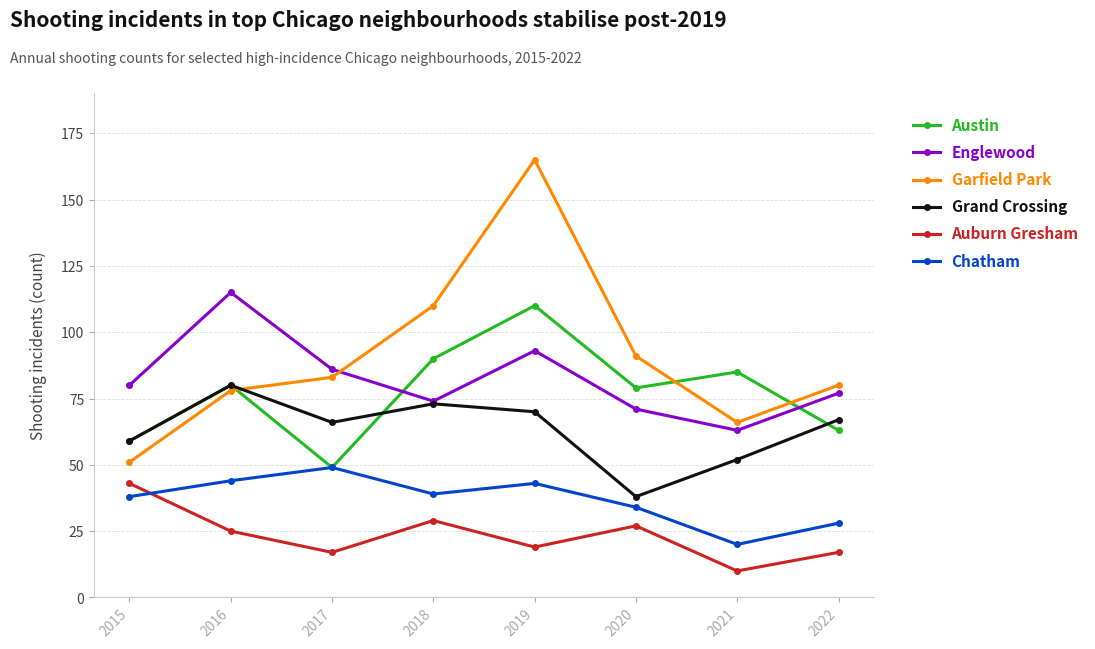

Reading right to left, what are all the values shown in this chart?

Austin: 2022=63	2021=85	2020=79	2019=110	2018=90	2017=49	2016=80	2015=59
Englewood: 2022=77	2021=63	2020=71	2019=93	2018=74	2017=86	2016=115	2015=80
Garfield Park: 2022=80	2021=66	2020=91	2019=165	2018=110	2017=83	2016=78	2015=51
Grand Crossing: 2022=67	2021=52	2020=38	2019=70	2018=73	2017=66	2016=80	2015=59
Auburn Gresham: 2022=17	2021=10	2020=27	2019=19	2018=29	2017=17	2016=25	2015=43
Chatham: 2022=28	2021=20	2020=34	2019=43	2018=39	2017=49	2016=44	2015=38